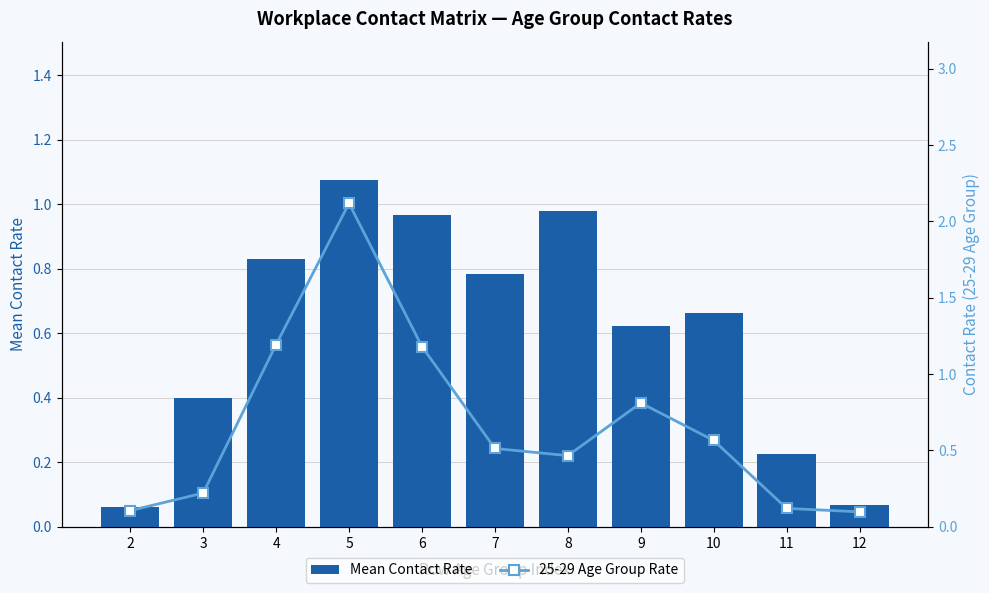

What is the approximate value of Mean Contact Rate at 3?

0.4